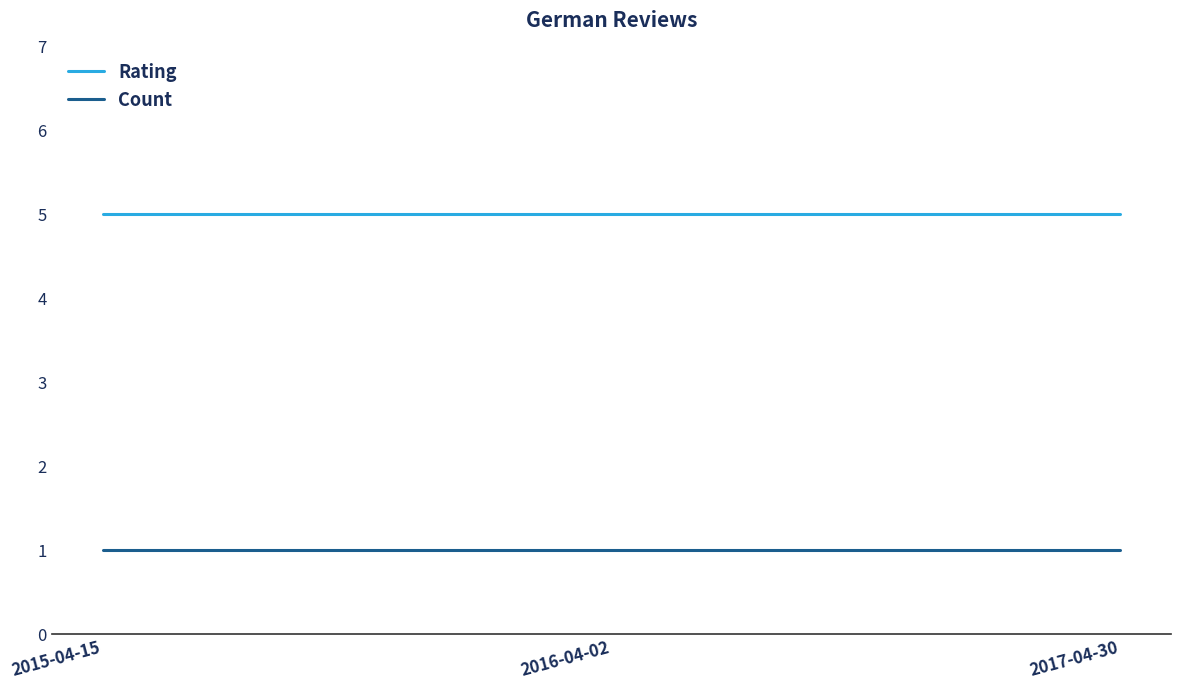

What is the difference between the highest and lowest values at 2015-04-15?

4